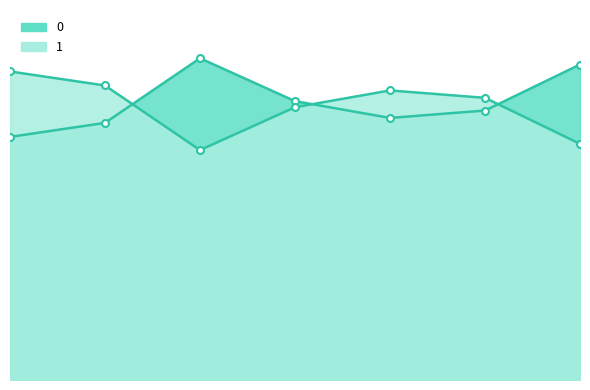

True or false: 0 has more than 1 interior local peaks.

False